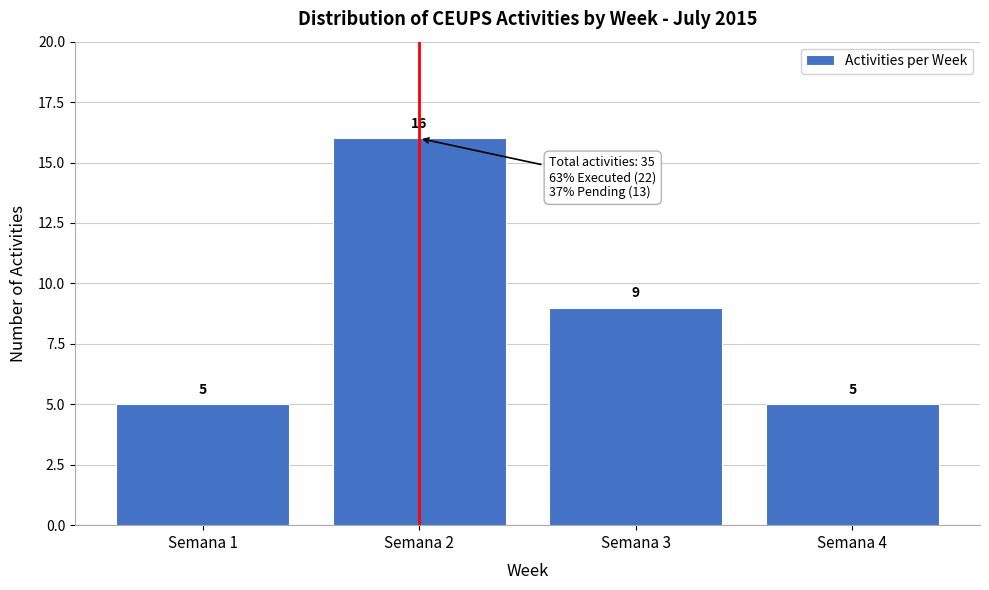

Reading left to right, transcribe all the data shown in this chart.

5	16	9	5